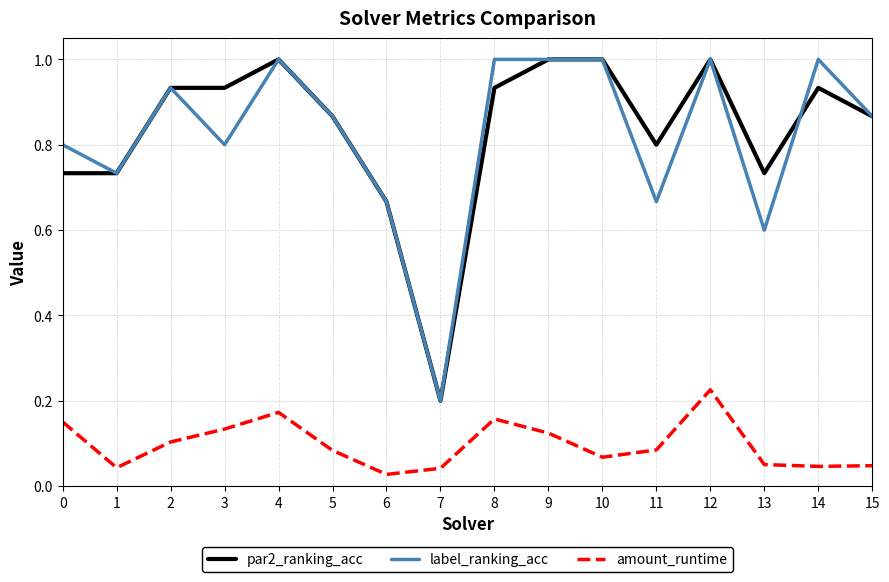

At which label is par2_ranking_acc closest to 0?

7